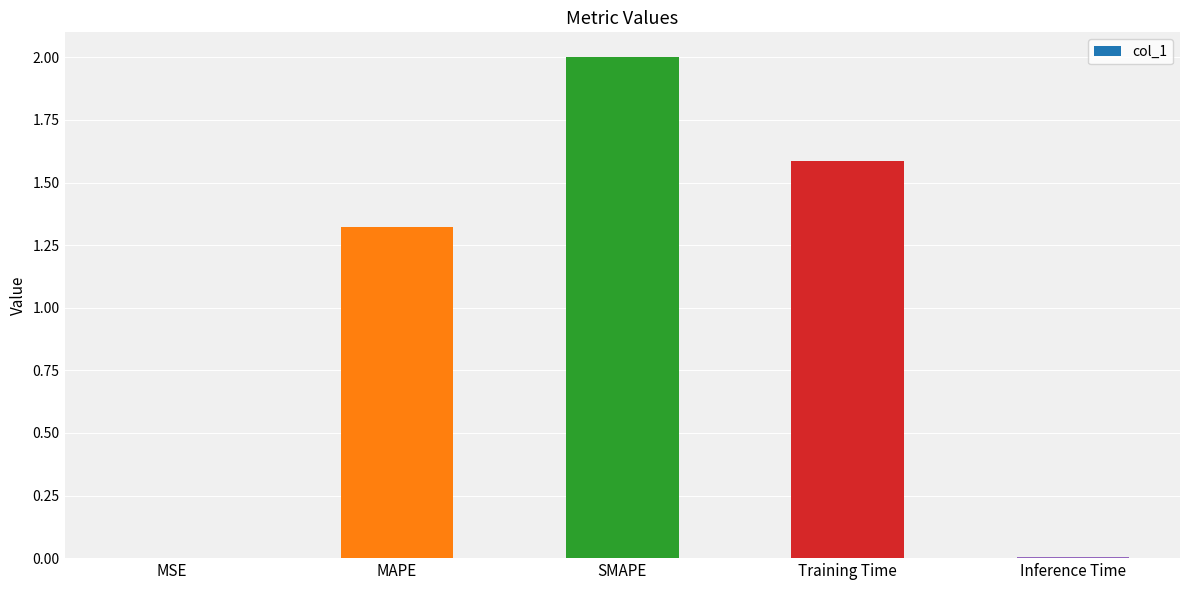

Is it true that the value at Training Time is 1.6?

True